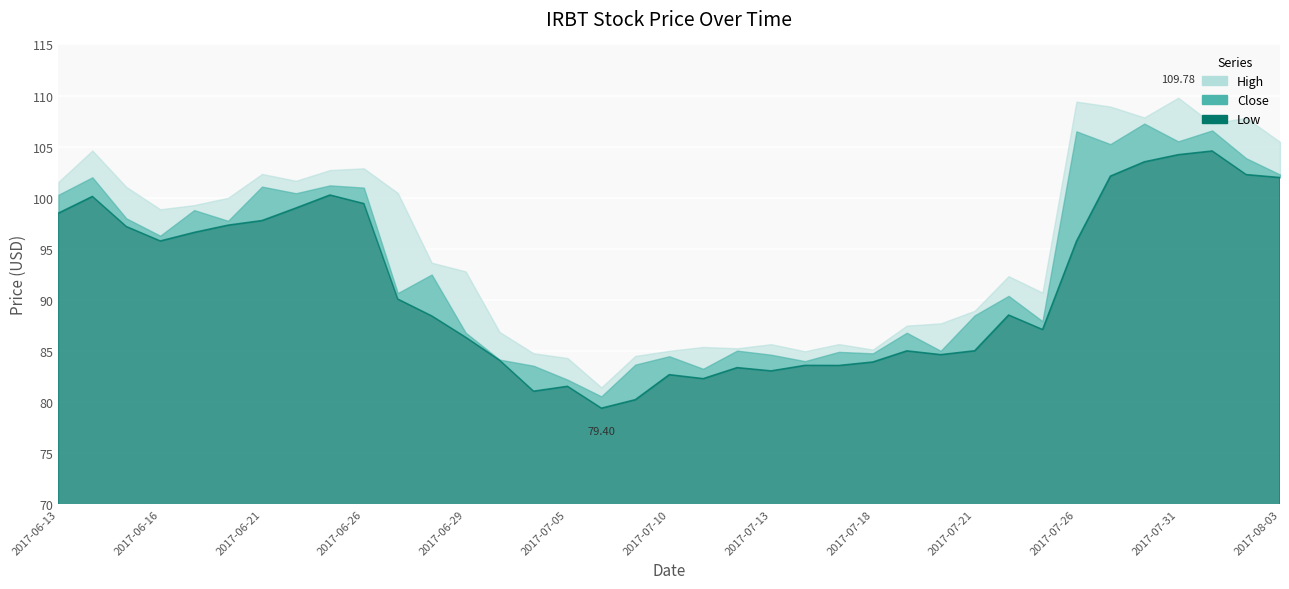

What are all the series names shown in the legend?

High, Close, Low